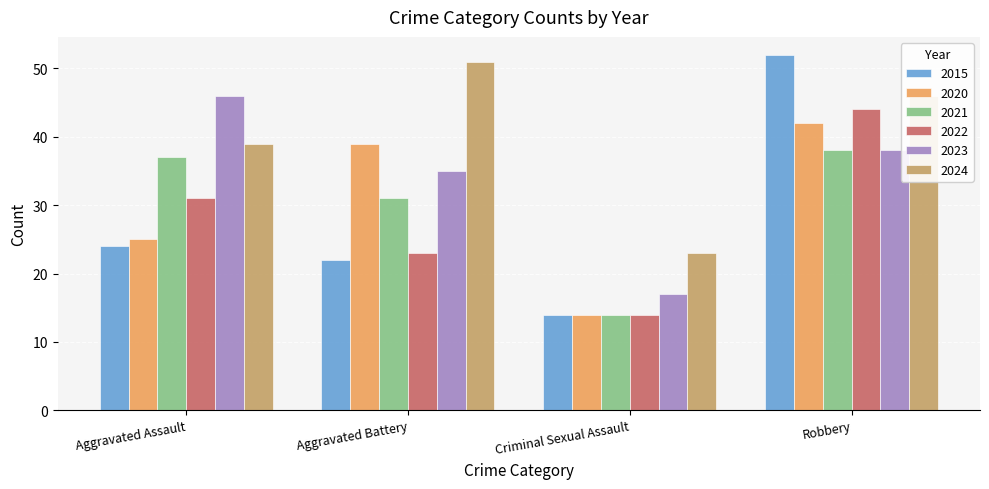

Reading left to right, list all the values displayed in this chart.

2015: 24	22	14	52
2020: 25	39	14	42
2021: 37	31	14	38
2022: 31	23	14	44
2023: 46	35	17	38
2024: 39	51	23	46